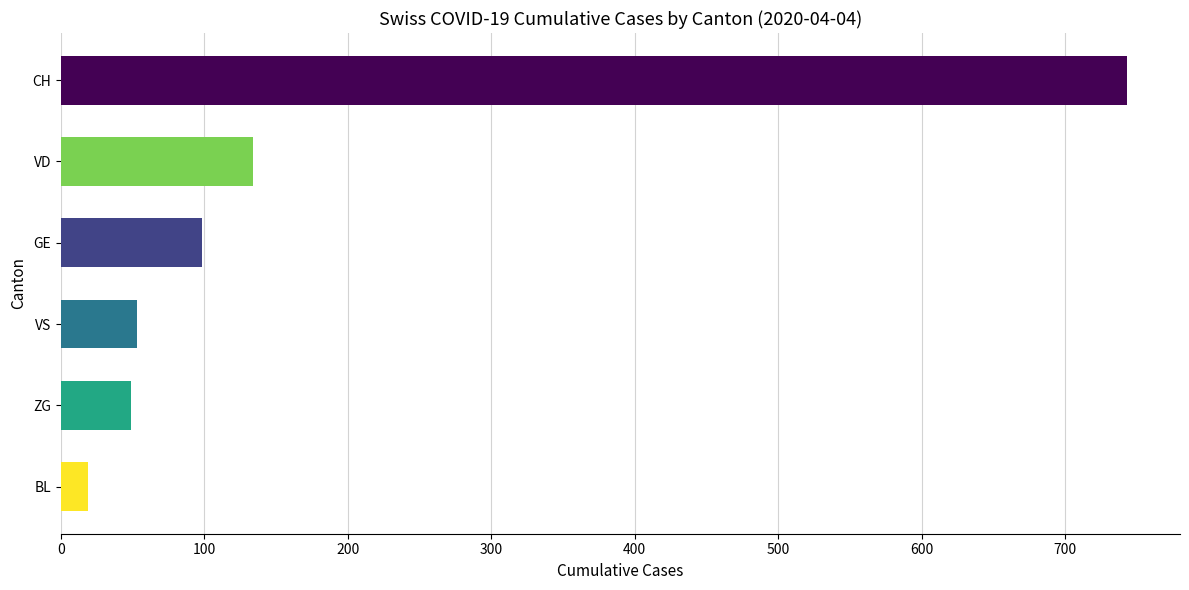

Are the bars horizontal?

Yes